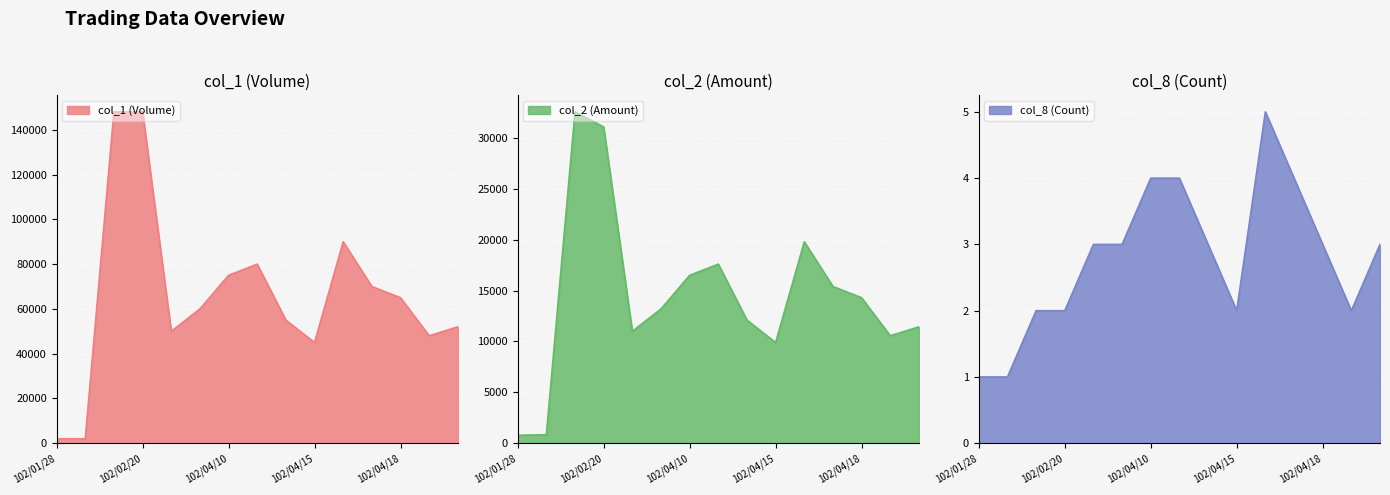

What are all the series names shown in the legend?

col_1 (Volume), col_2 (Amount), col_8 (Count)